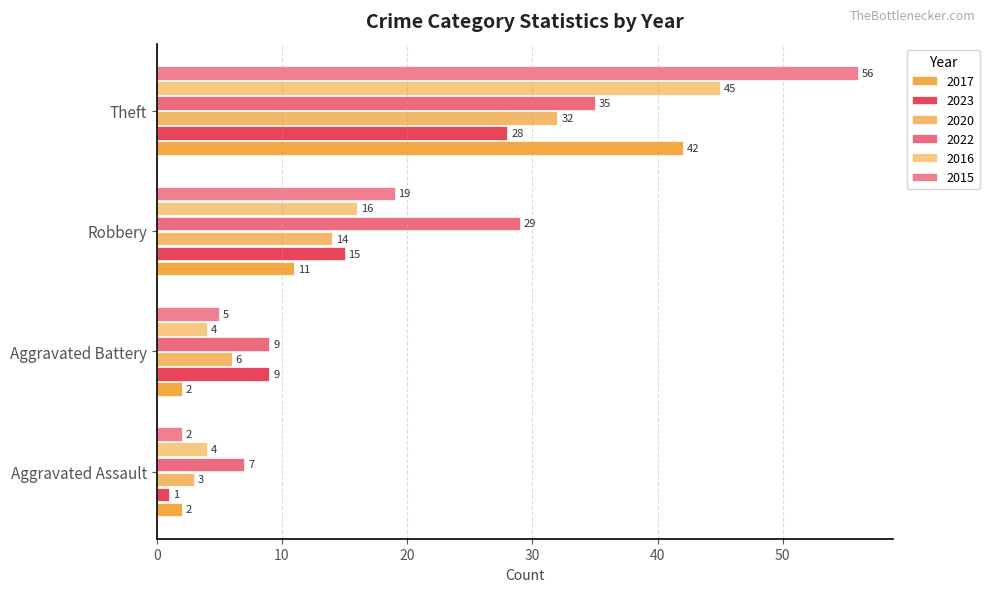

How many data points does each series have?

4